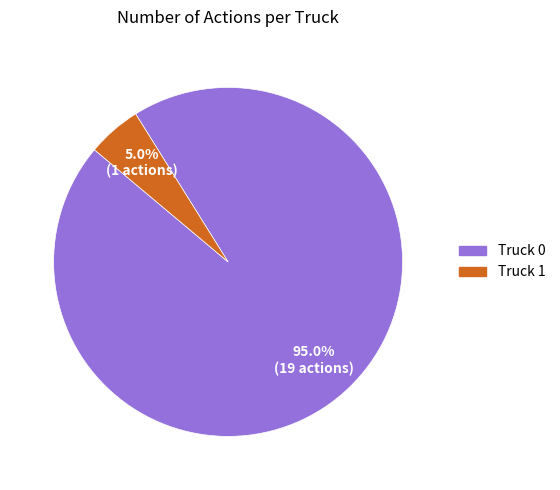

To the nearest percent, what portion does Truck 0 represent?

95%